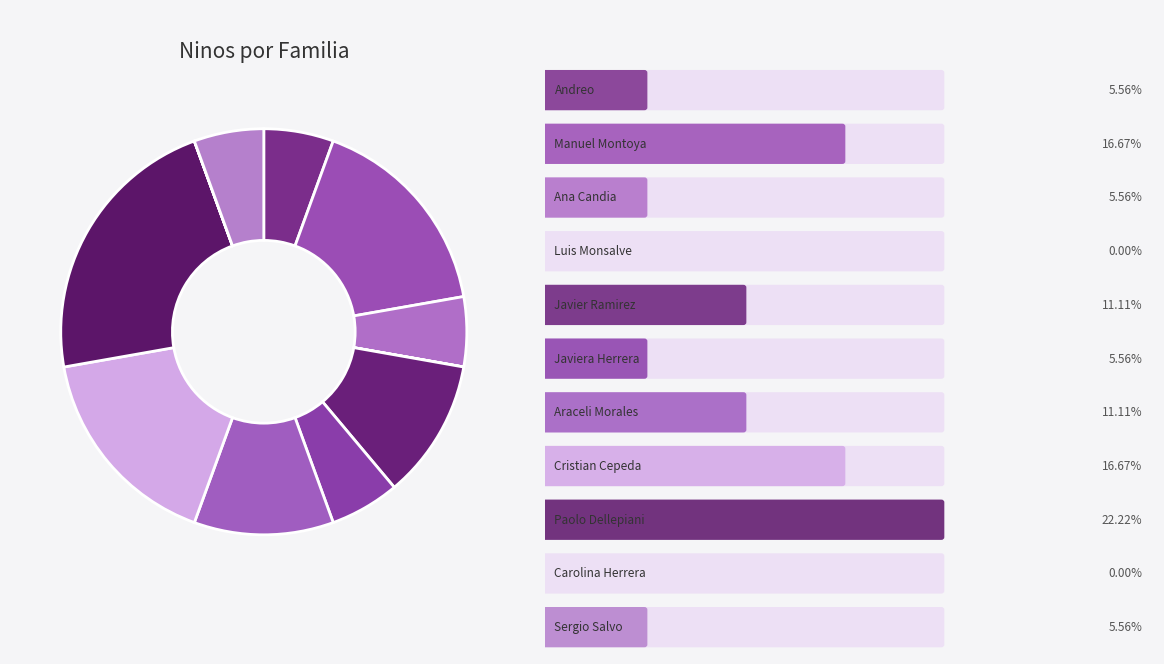

To the nearest percent, what is the average slice percentage?

9%